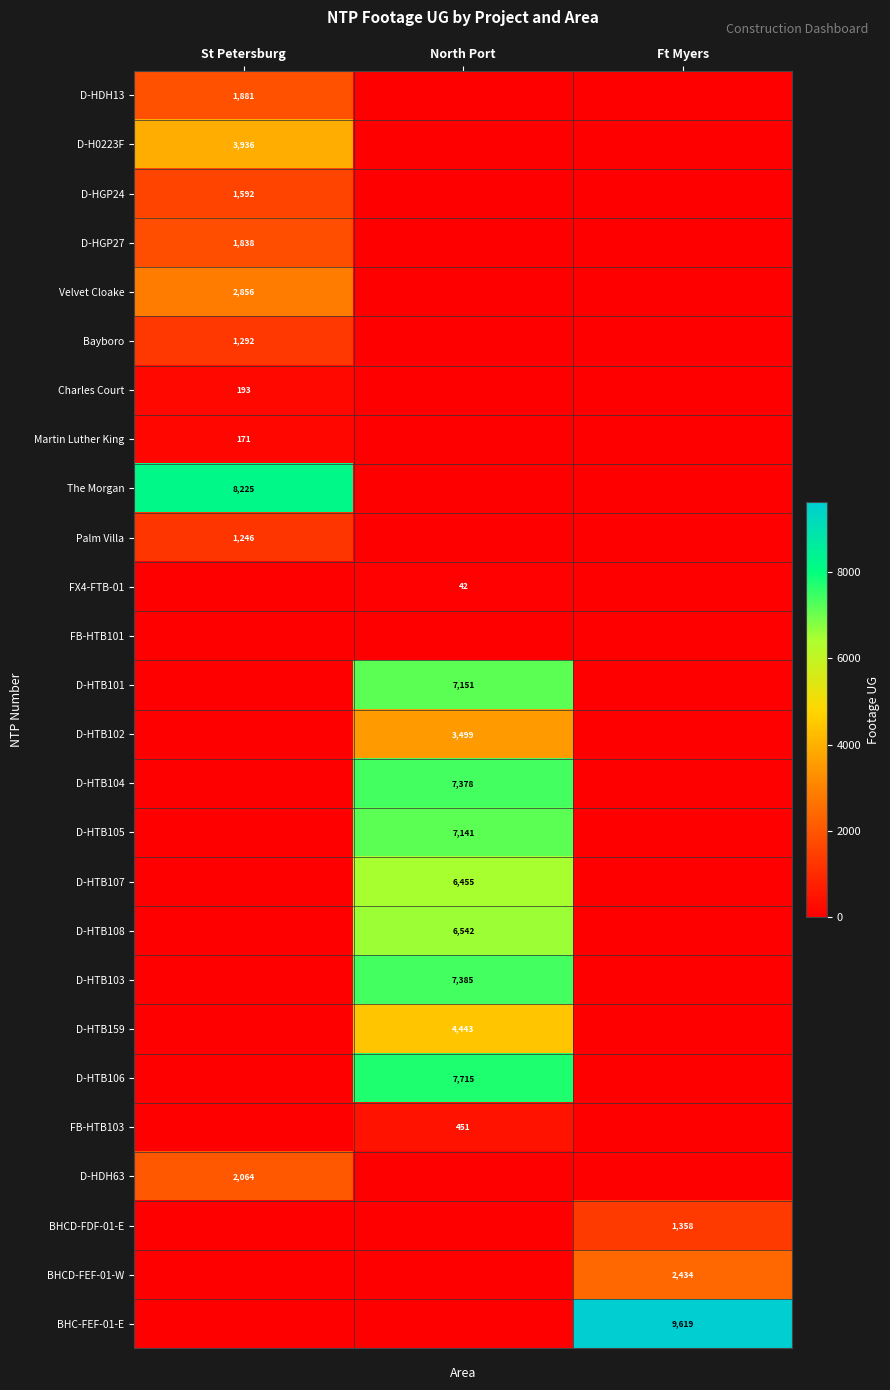

Is it true that BHCD-FDF-01-E equals 759 at Ft Myers?

False